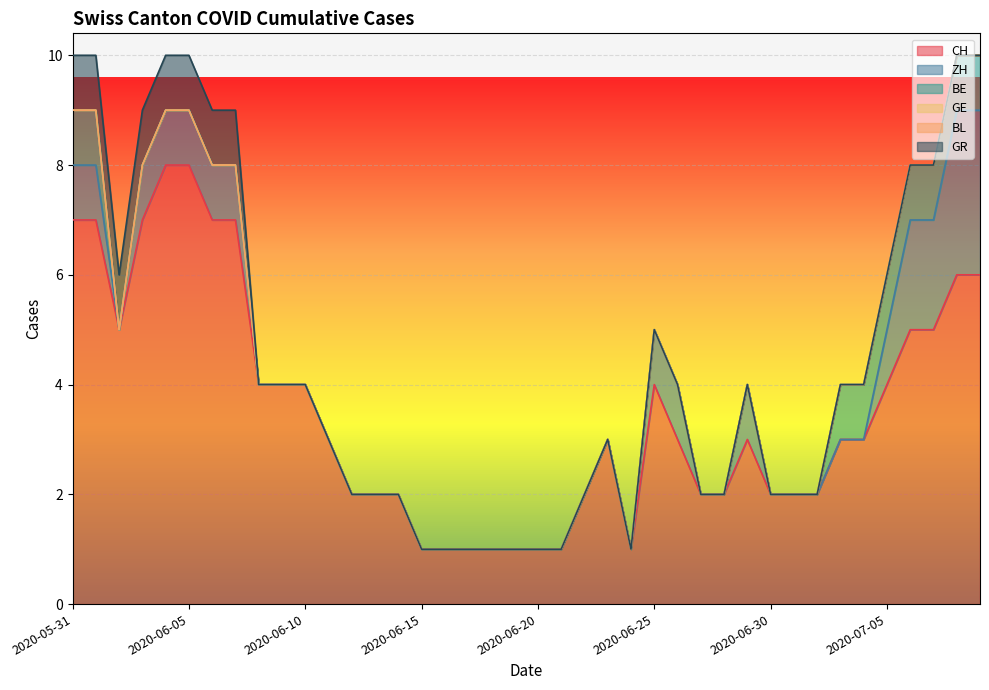

True or false: CH and GR intersect in this chart.

False